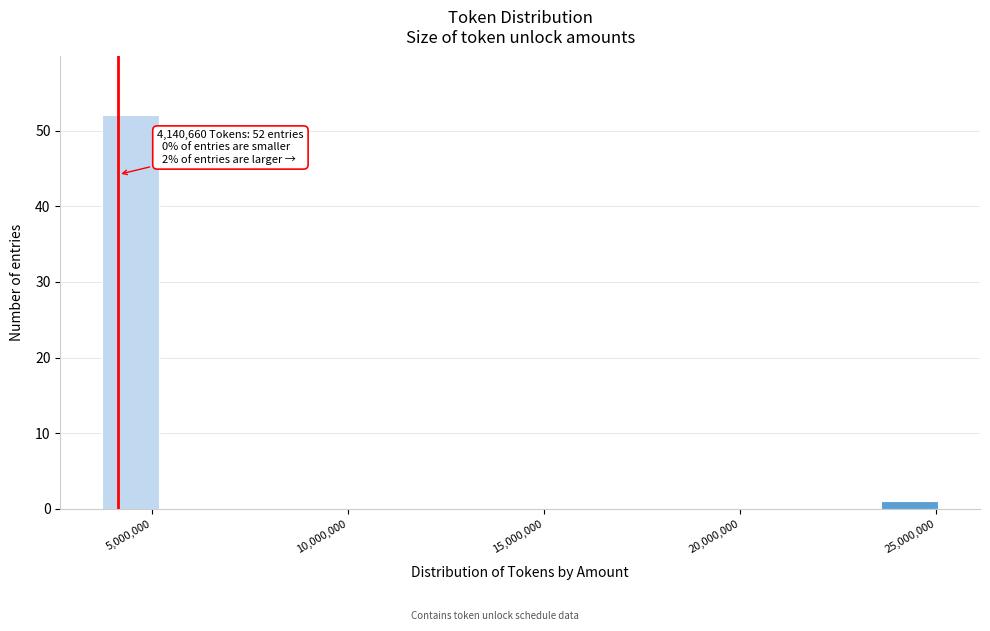

Around what value on the x-axis is the tallest bar? Give the approximate position of its centre, as read against the axis.

4500000